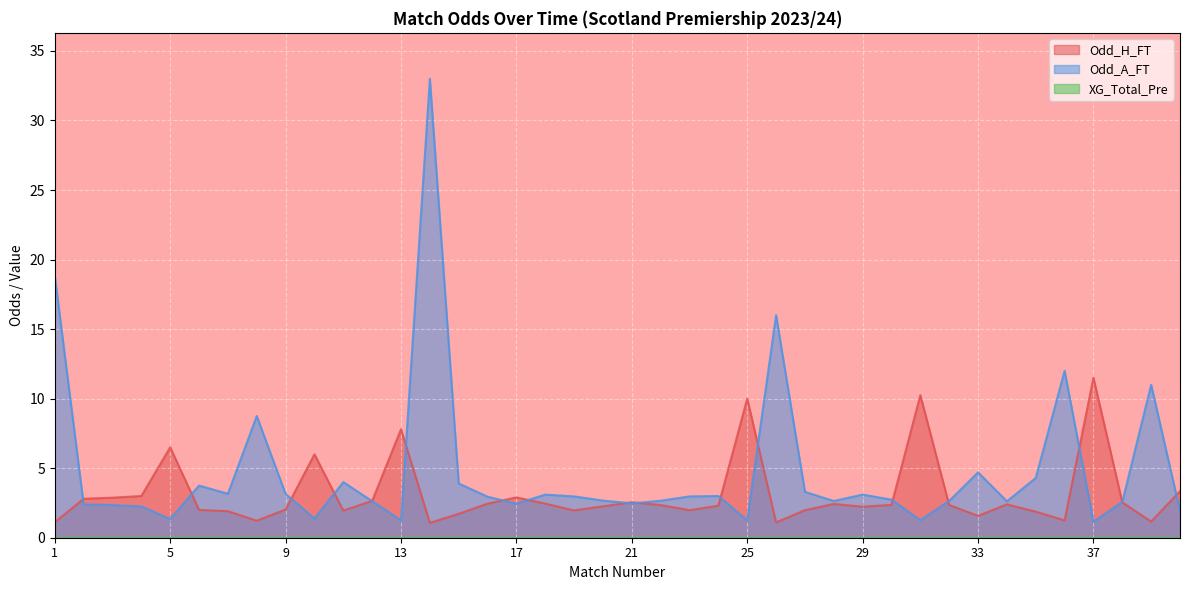

What is the total value across all series at 30?

5.1